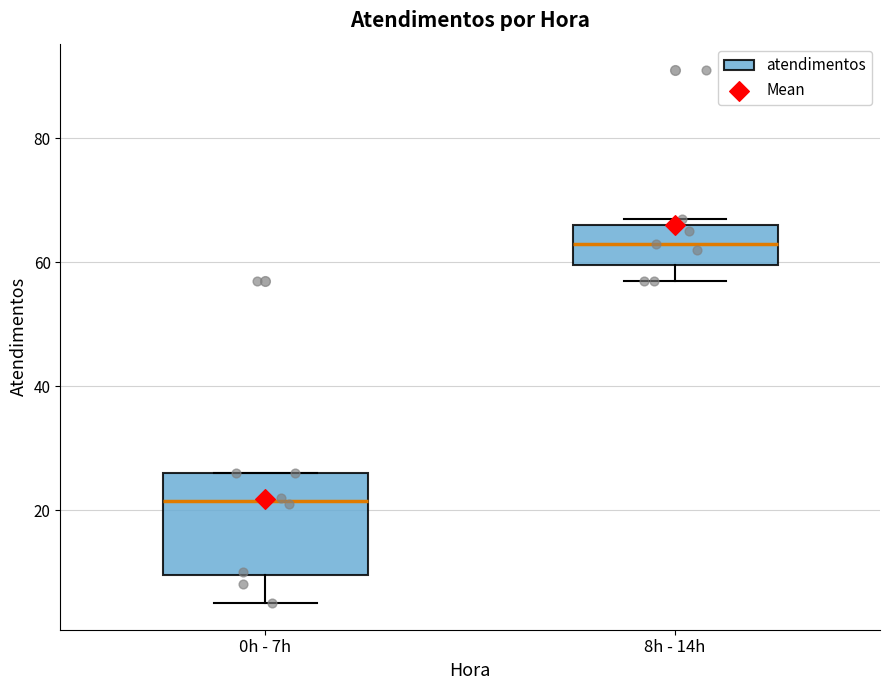

Reading left to right, transcribe this box plot: for each box, give where its median line is, the range the box spans, and where its two whiskers end, as read against the y-axis. The values are not printed on the chart, so give them approximately, as read against the axis.

0h - 7h: median 22, box 10 to 26, whiskers 6 to 26
8h - 14h: median 64, box 60 to 66, whiskers 58 to 68